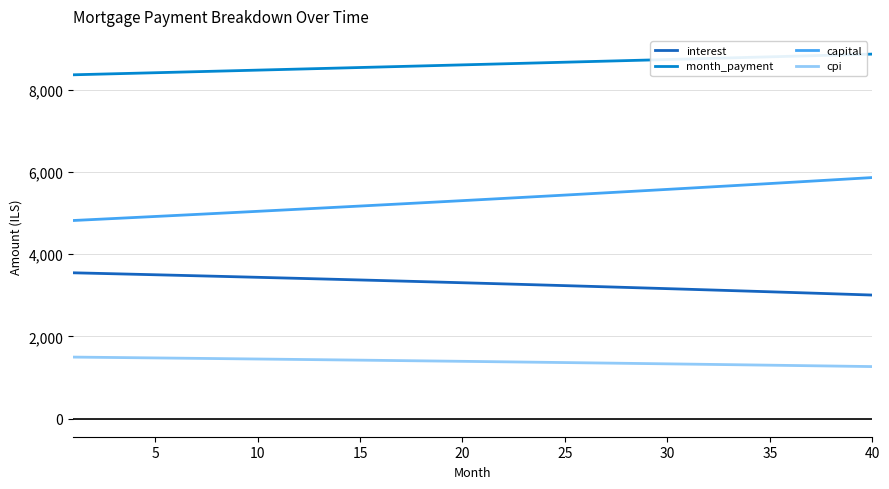

True or false: capital and month_payment intersect in this chart.

False